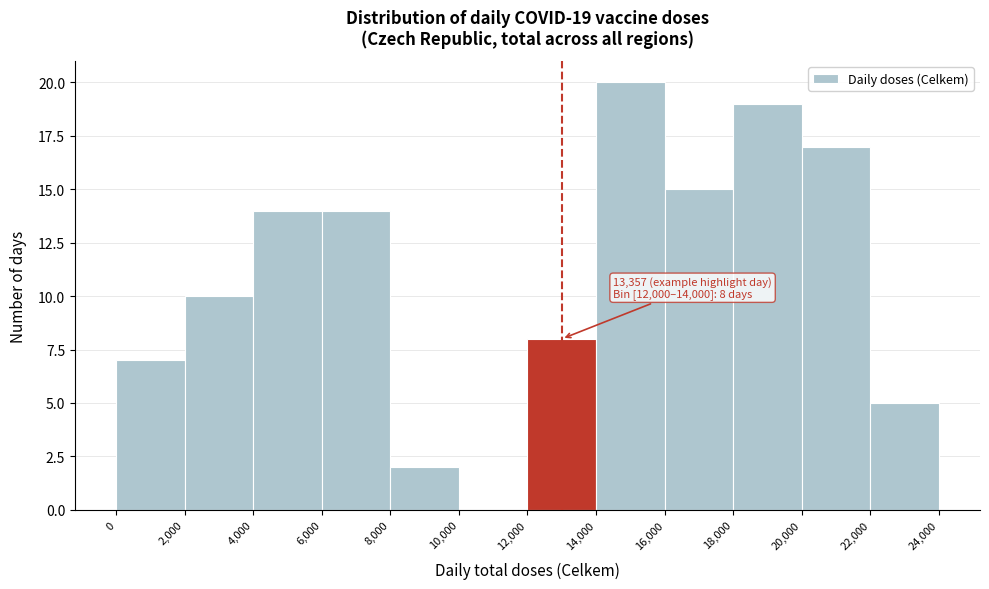

Over which range of the x-axis is the bar tallest?

14,000 to 16,000